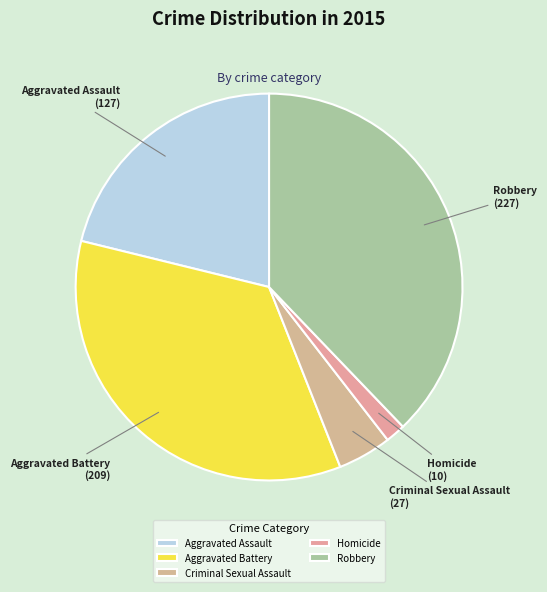

Do Aggravated Battery and Aggravated Assault together represent more than half of the pie?

Yes